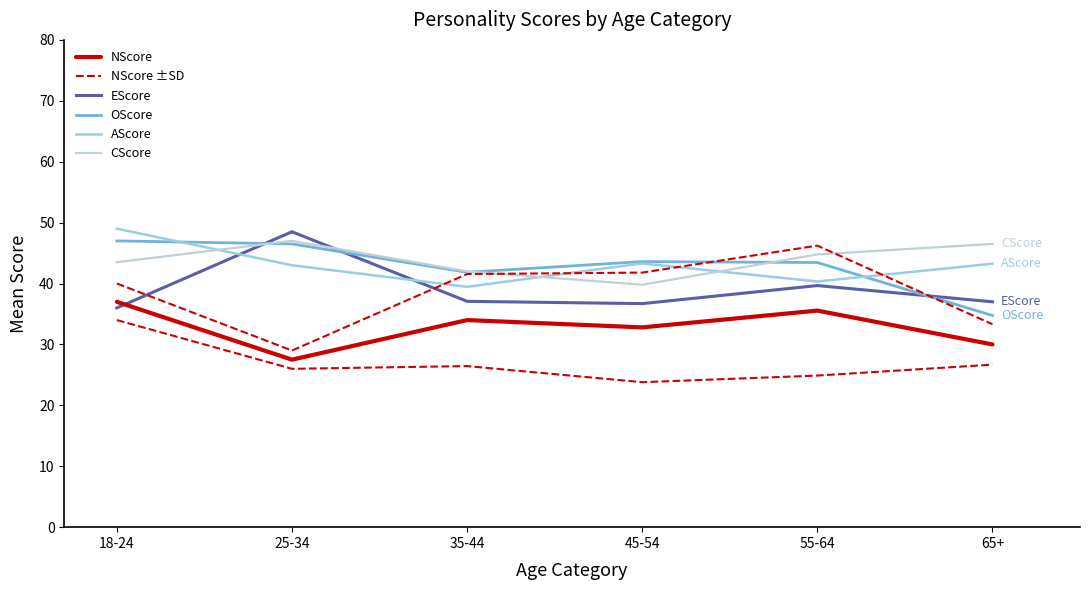

True or false: AScore has a value of 40.3 at 55-64.

True